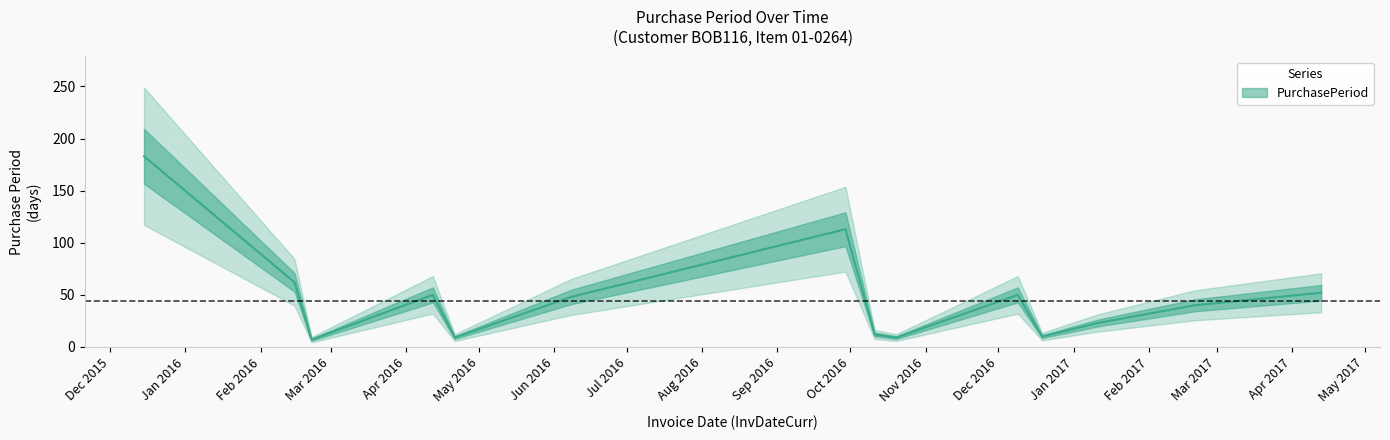

What is the minimum value for PurchasePeriod?

7